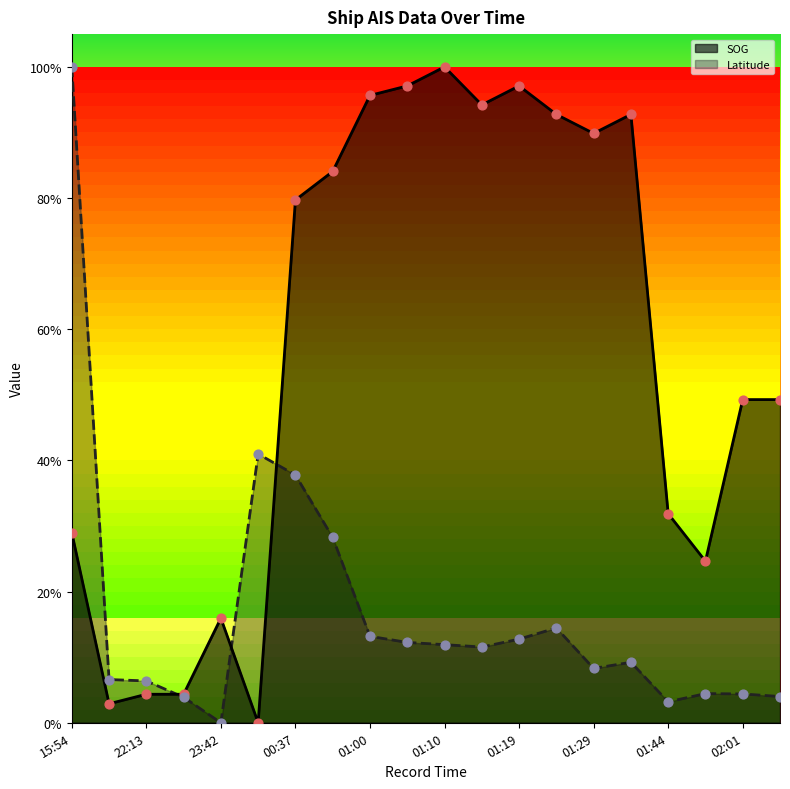

Which series contains the lowest Y value?

SOG